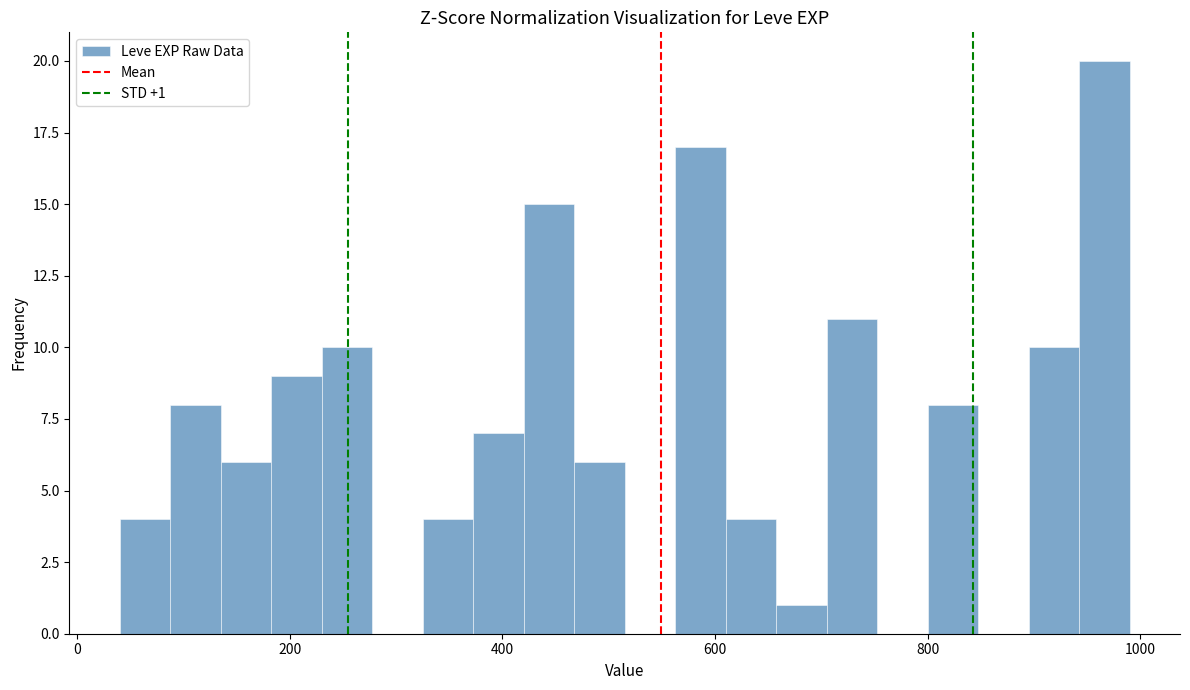

Read against the x-axis, roughly where is the centre of the tallest bar?

960